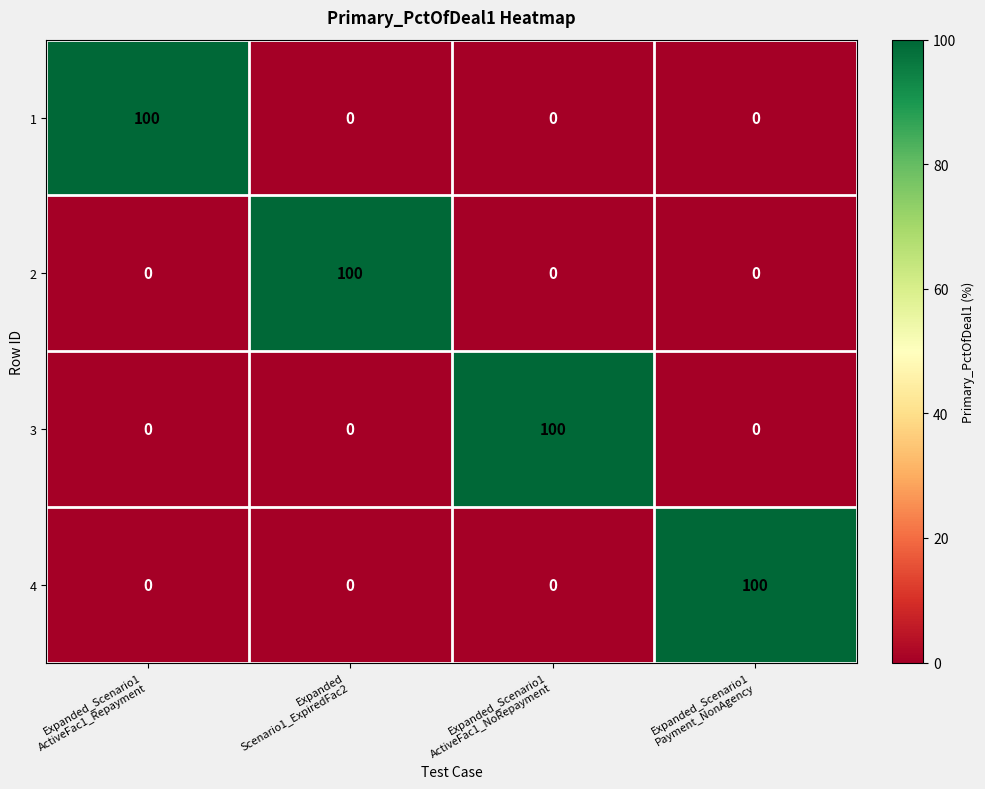

What is the total value across all series at Expanded_Scenario1
ActiveFac1_NoRepayment?

100